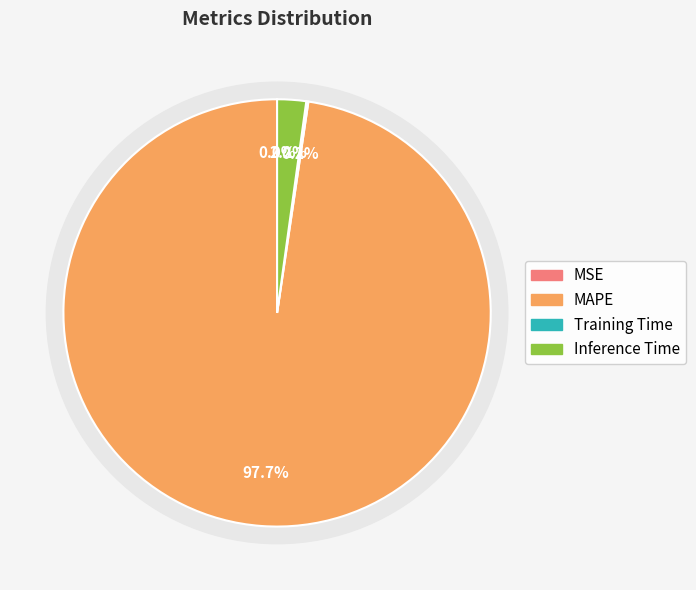

Count the number of slices in the pie.

4